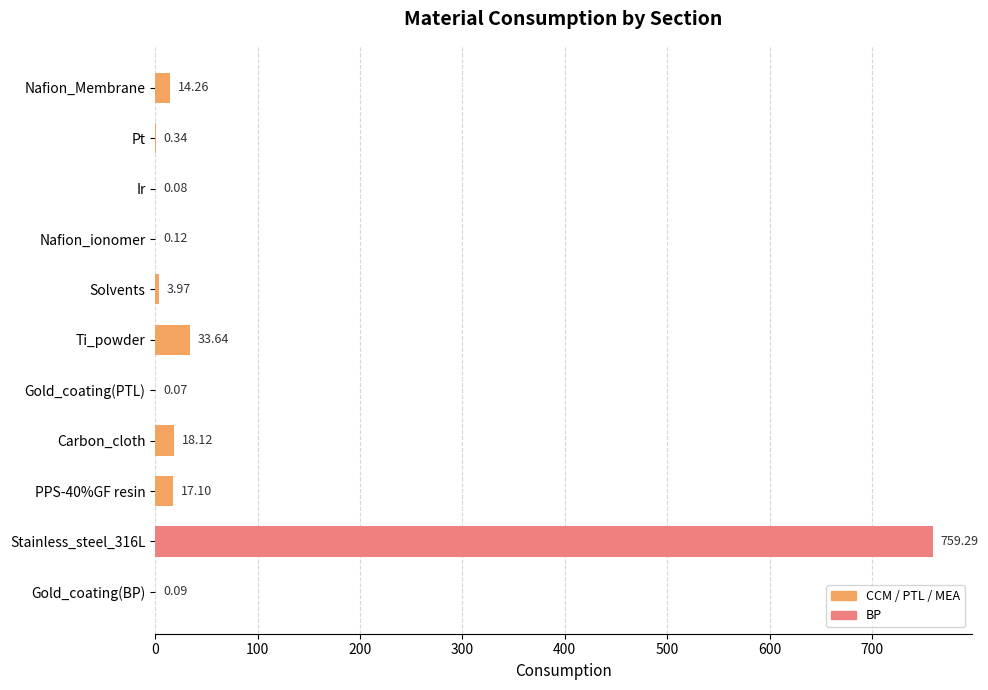

What is the change in value from Nafion_Membrane to PPS-40%GF resin?

+2.8